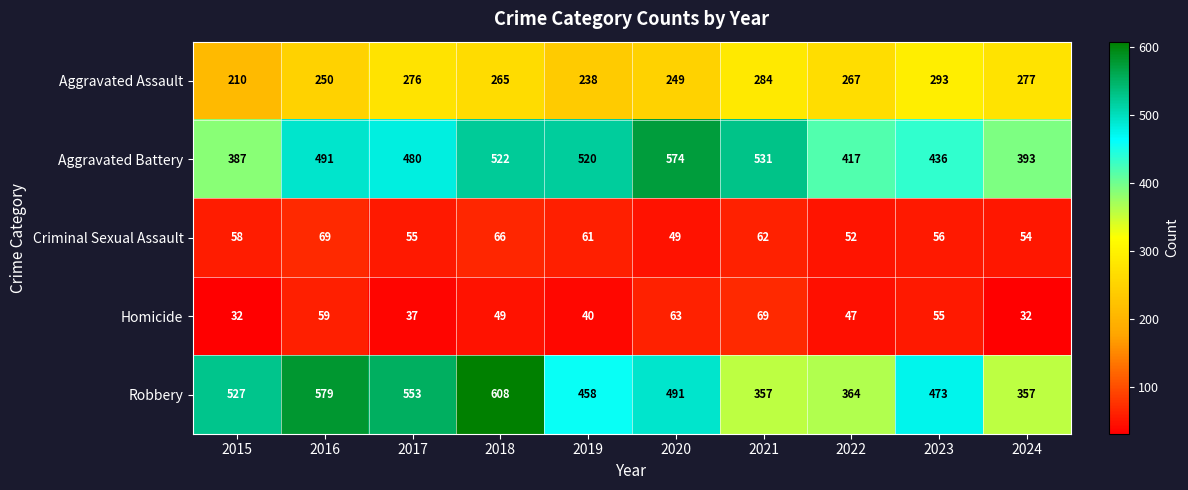

How many categories are shown in the chart?

10